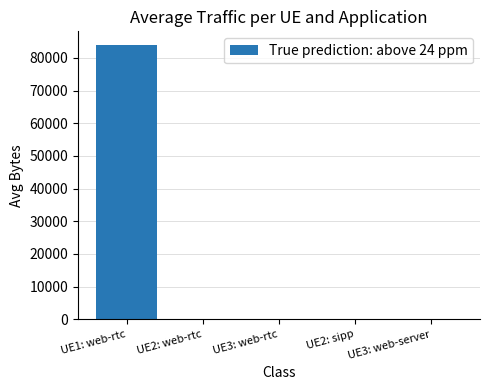

What is the approximate value at UE1: web-rtc?

83945.2